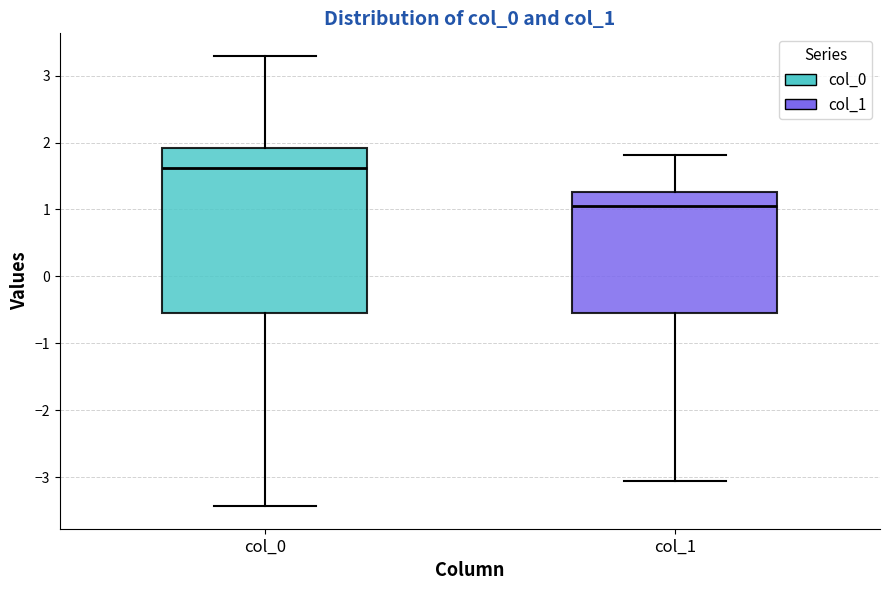

Which box is the tallest, from its lower edge to its upper edge?

col_0